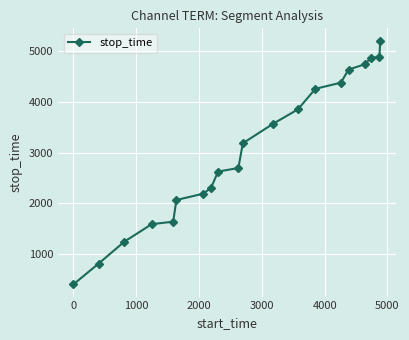

What is the sum of all values?

61161